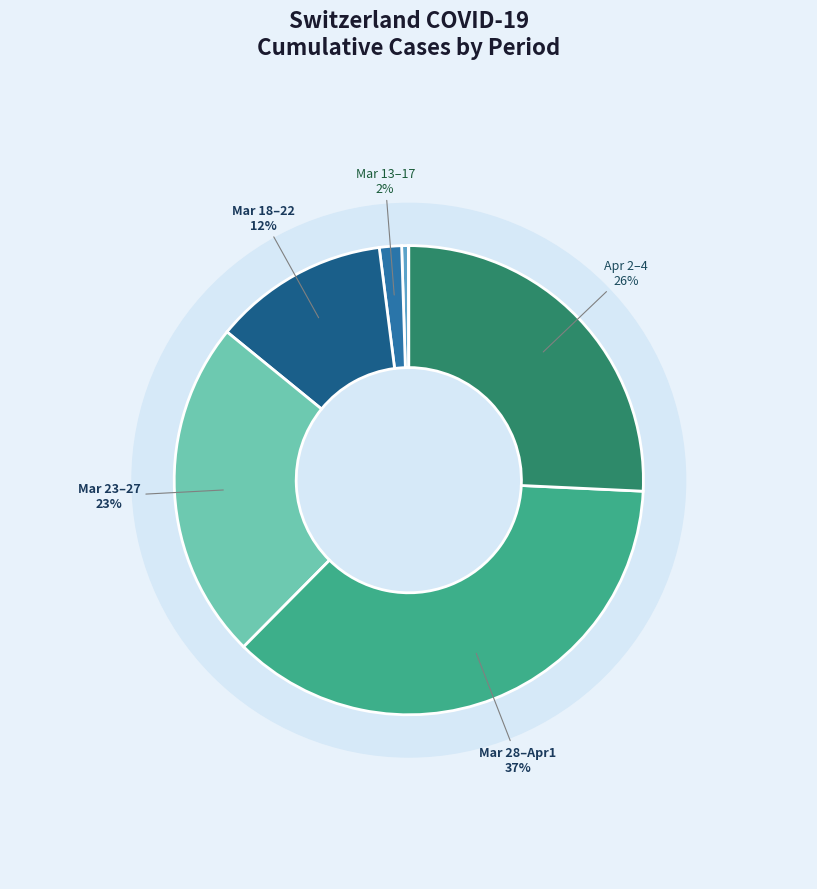

What portion of the pie excludes 2020-03-11?

99.8%